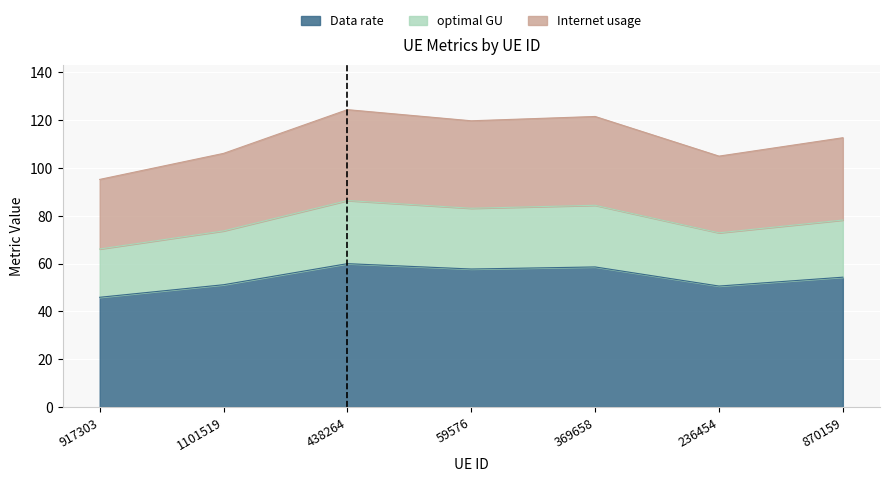

True or false: Data rate has a value of 51.2 at 1101519.

True